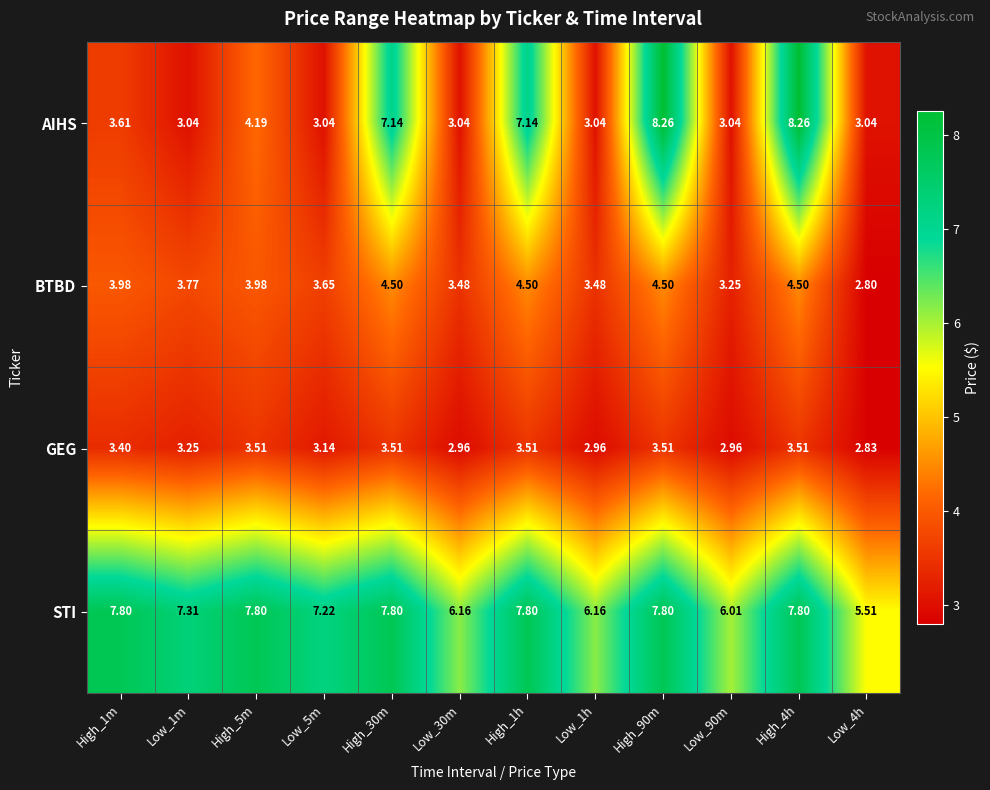

Which series has the widest spread of values?

AIHS